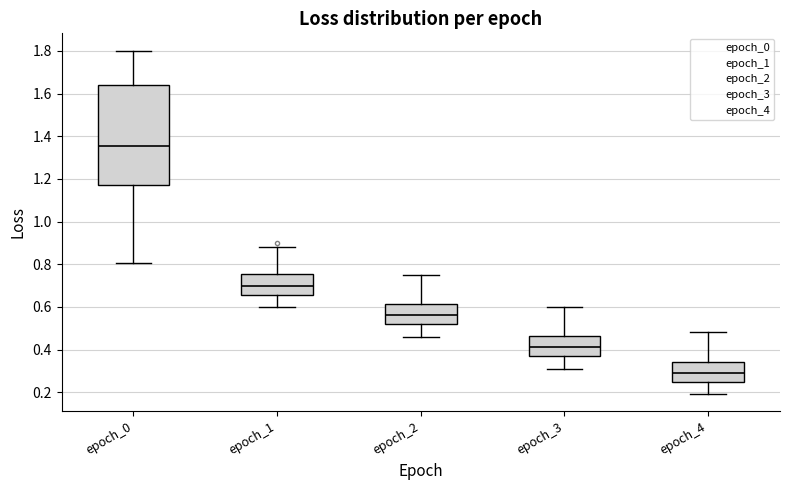

Where does the median line of the box for epoch_4 sit on the y-axis? The values are not printed on the chart, so give them approximately, as read against the axis.

0.30